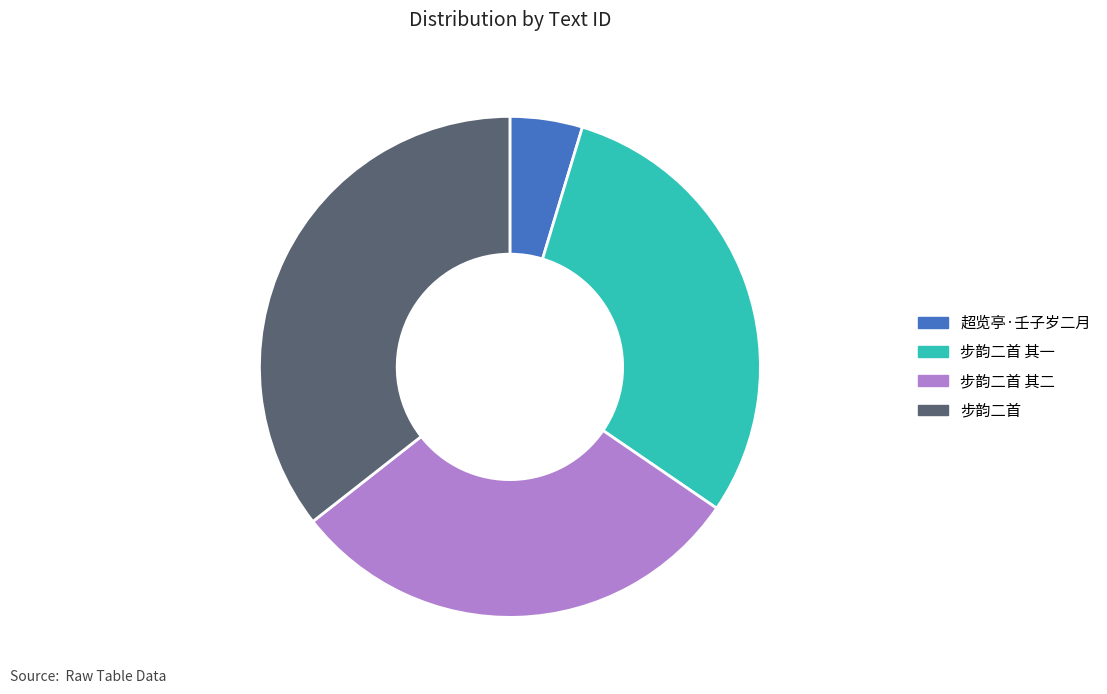

Which slice is the largest?

步韵二首